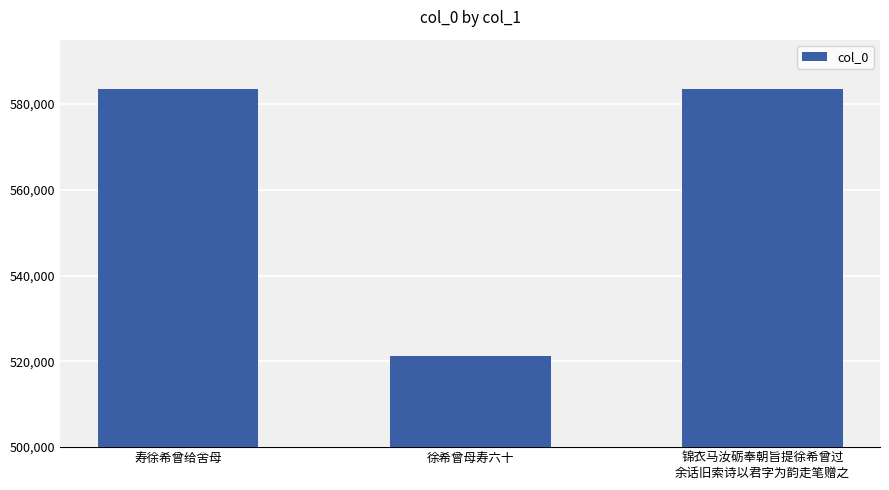

What is the greatest value displayed?

583510